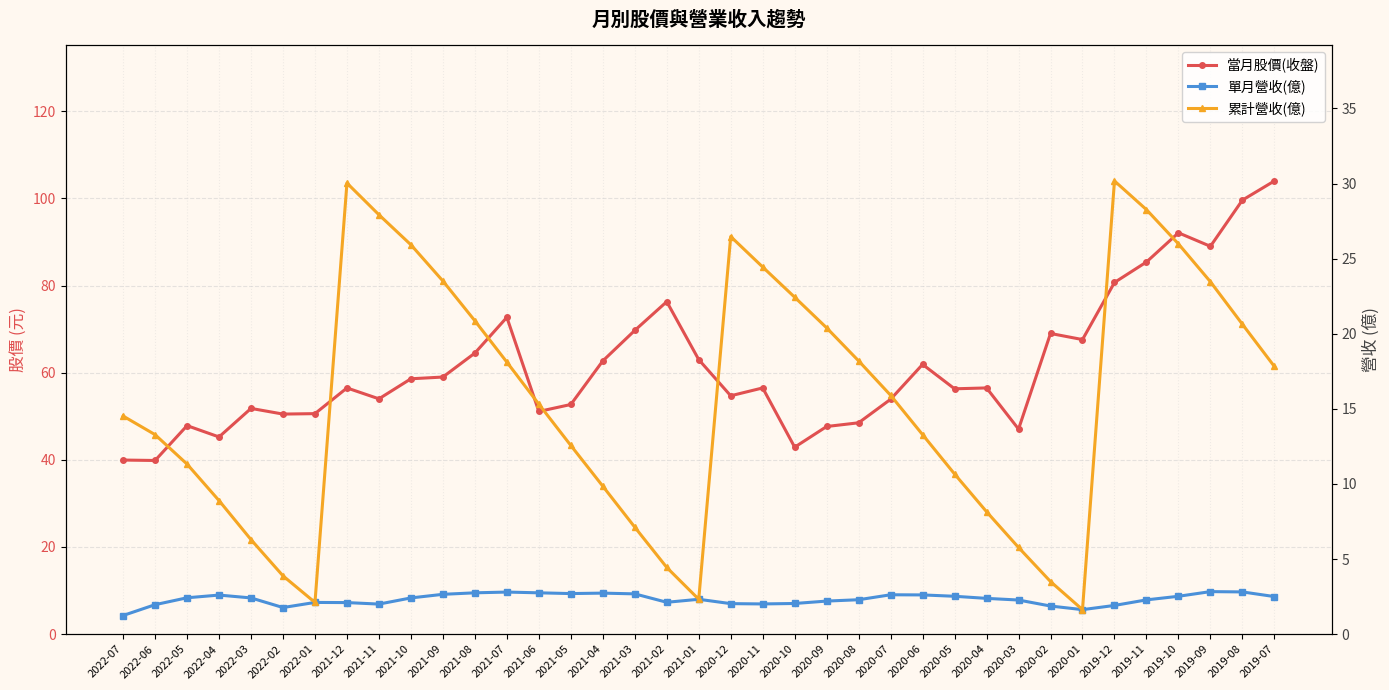

What is the total value across all series at 2020-02?

74.4